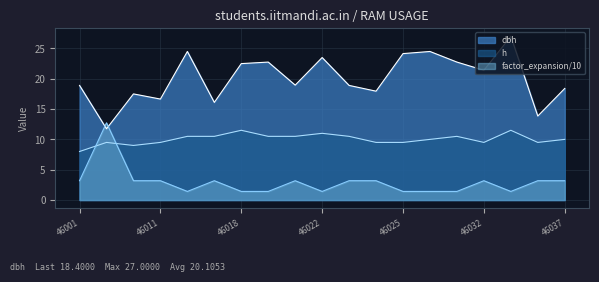

True or false: h has more than 1 points higher than both neighbors.

True